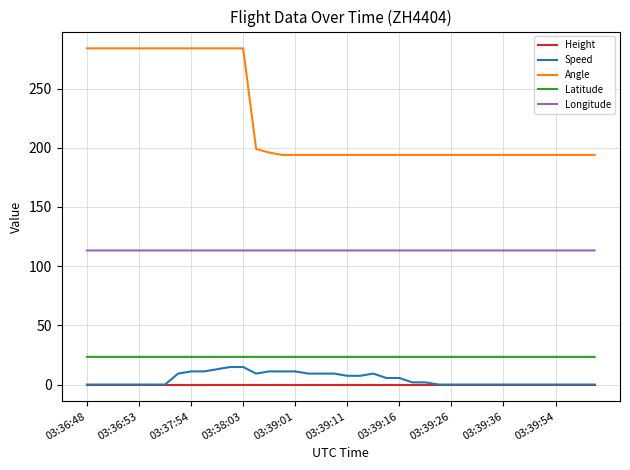

Which series has the largest range (max minus min)?

Angle